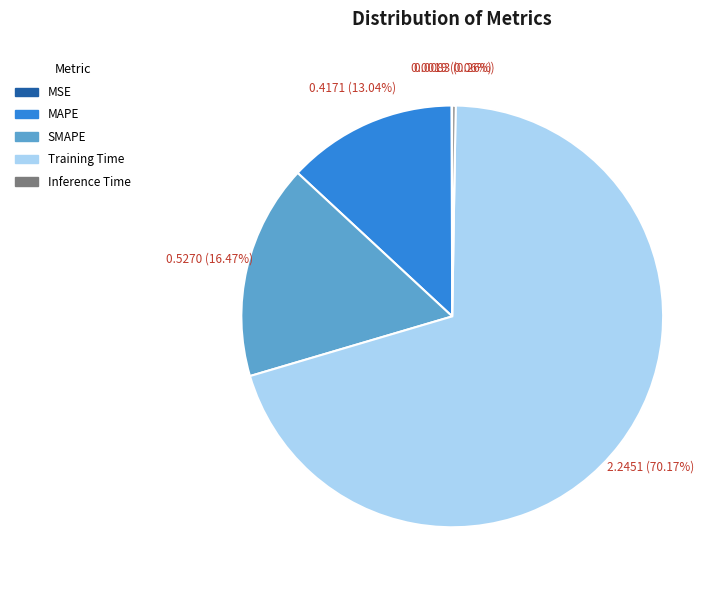

To the nearest percent, what percentage of the pie is Training Time?

70%